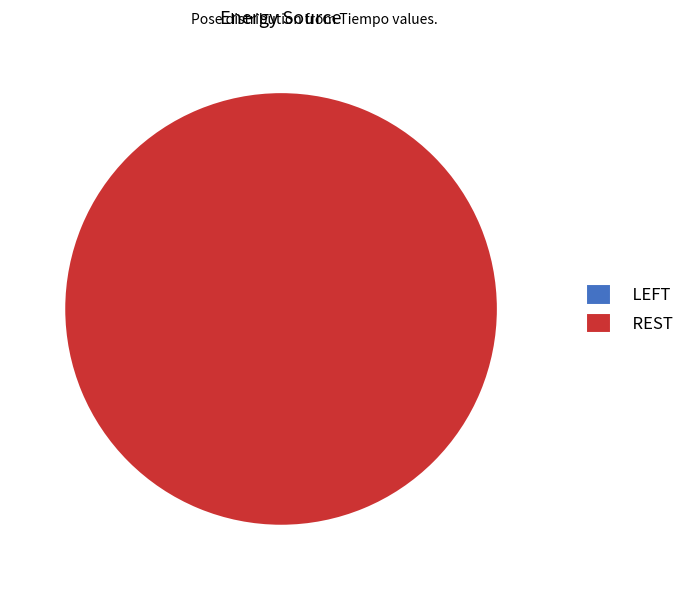

Is it true that REST is 92% of the pie?

False